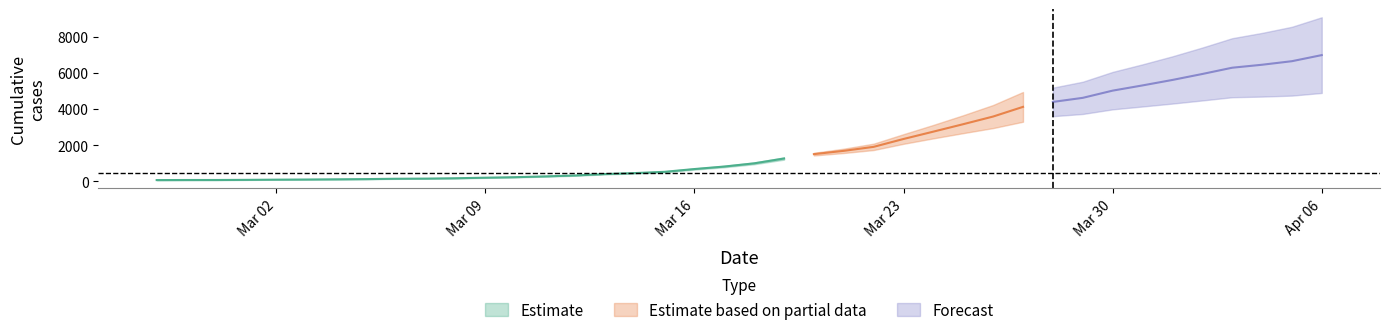

Does the chart have visible grid lines?

No